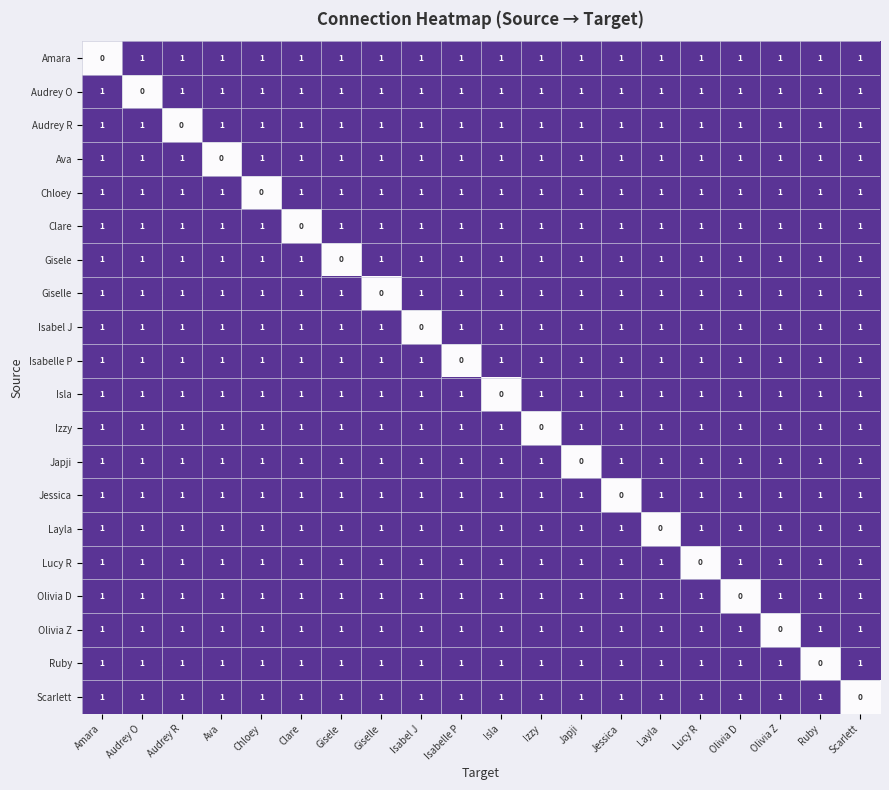

True or false: Isabelle P has a value of 0 at Isabelle P.

True